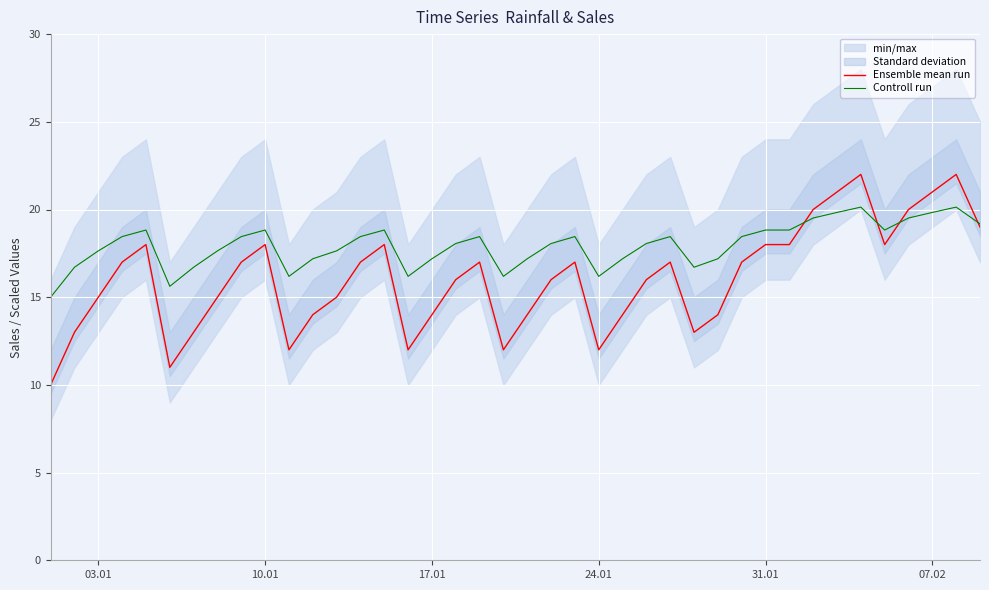

What is the maximum value for Ensemble mean run?

22.0